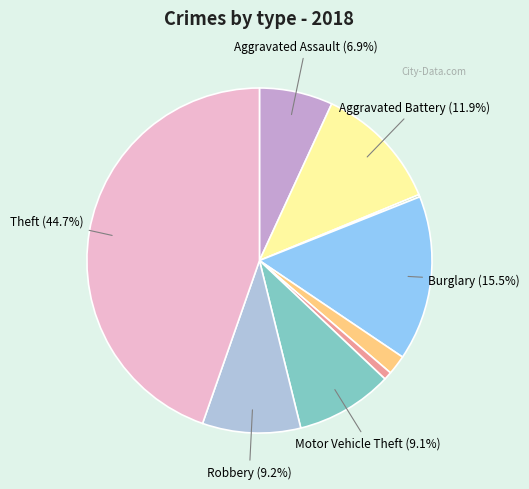

Does any single category account for the majority?

No